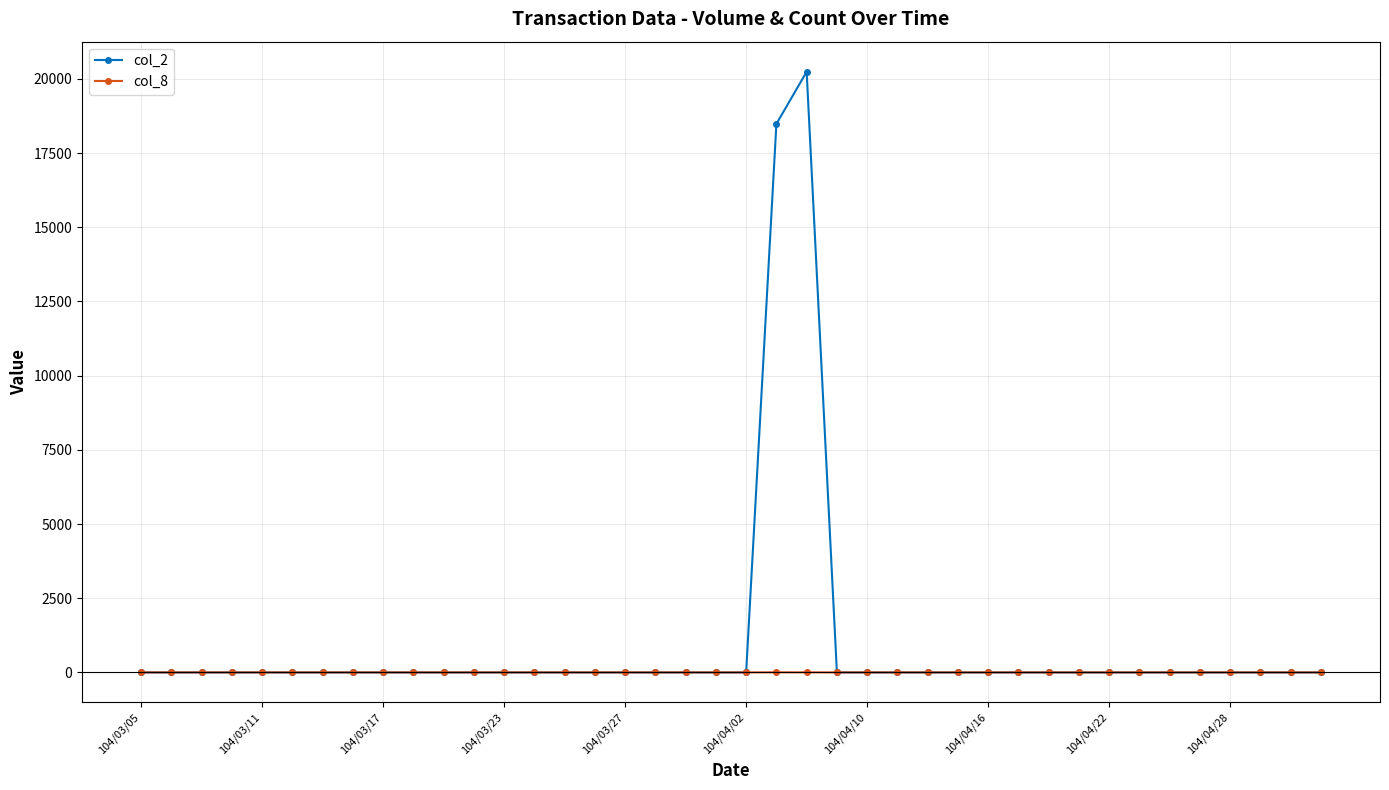

Which series has the widest spread of values?

col_2